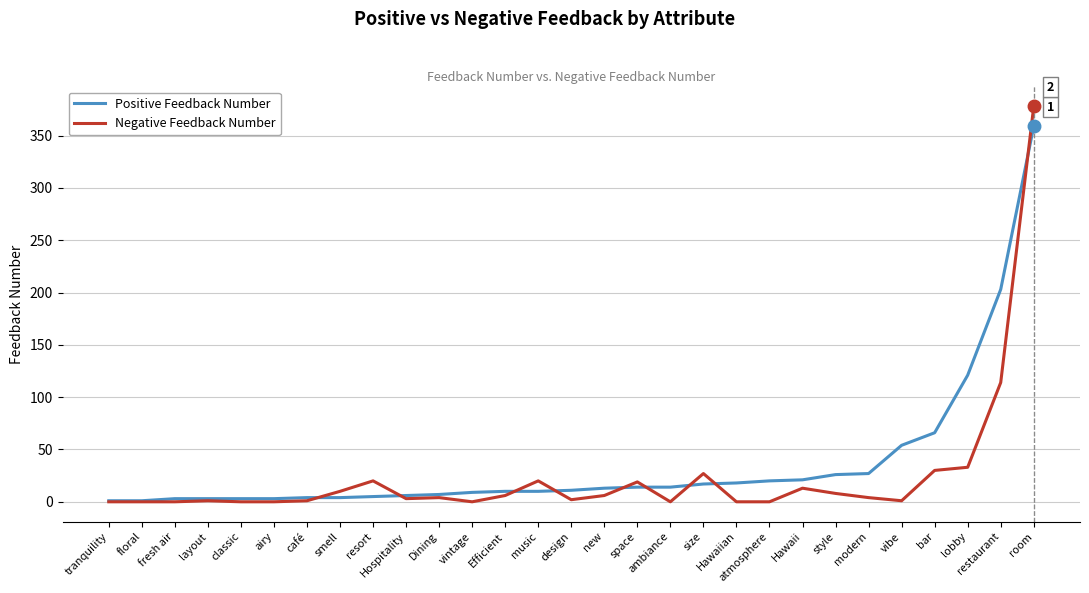

Rank the series by their maximum value, from highest to lowest.

Negative Feedback Number, Positive Feedback Number